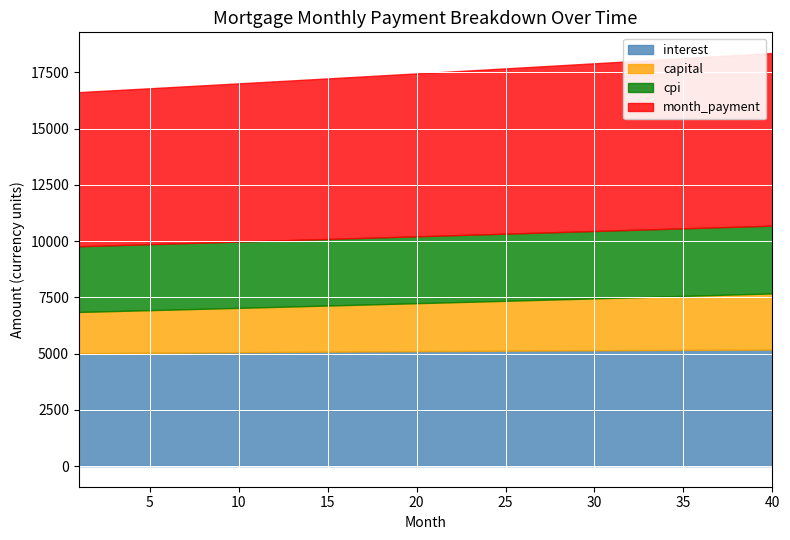

What is the highest value of the interest series?

5176.1